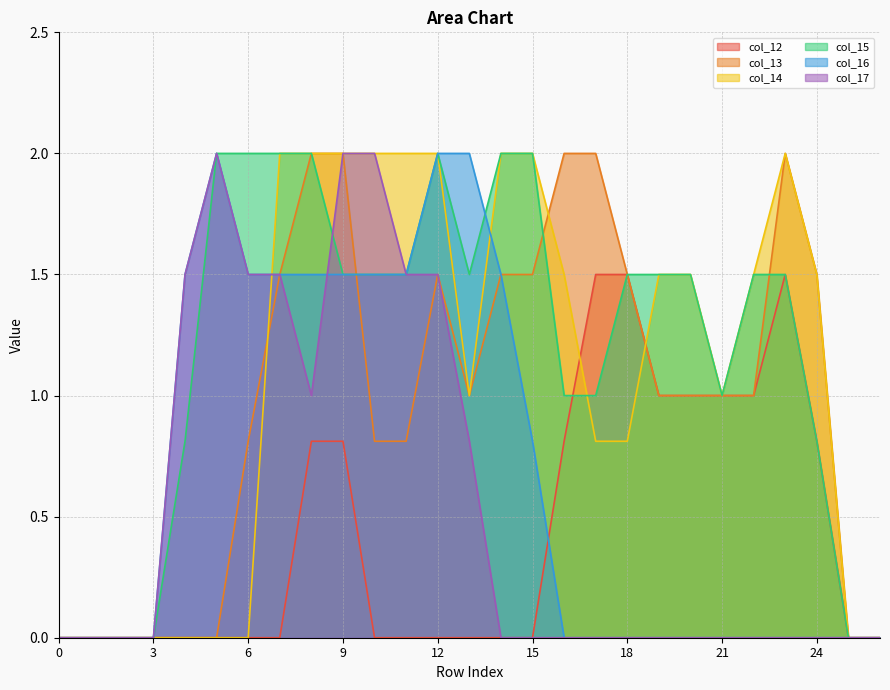

What is the difference between the second highest and minimum values in the col_17 series?

2.0